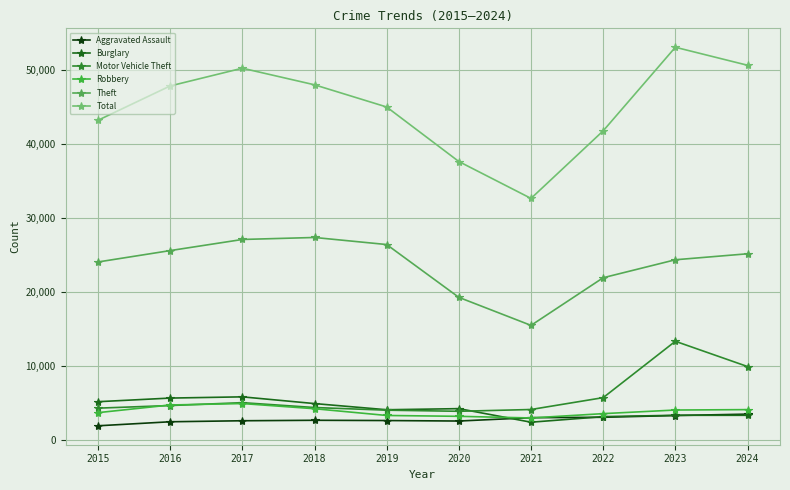

At how many categories does at least one series exceed 52615?

1